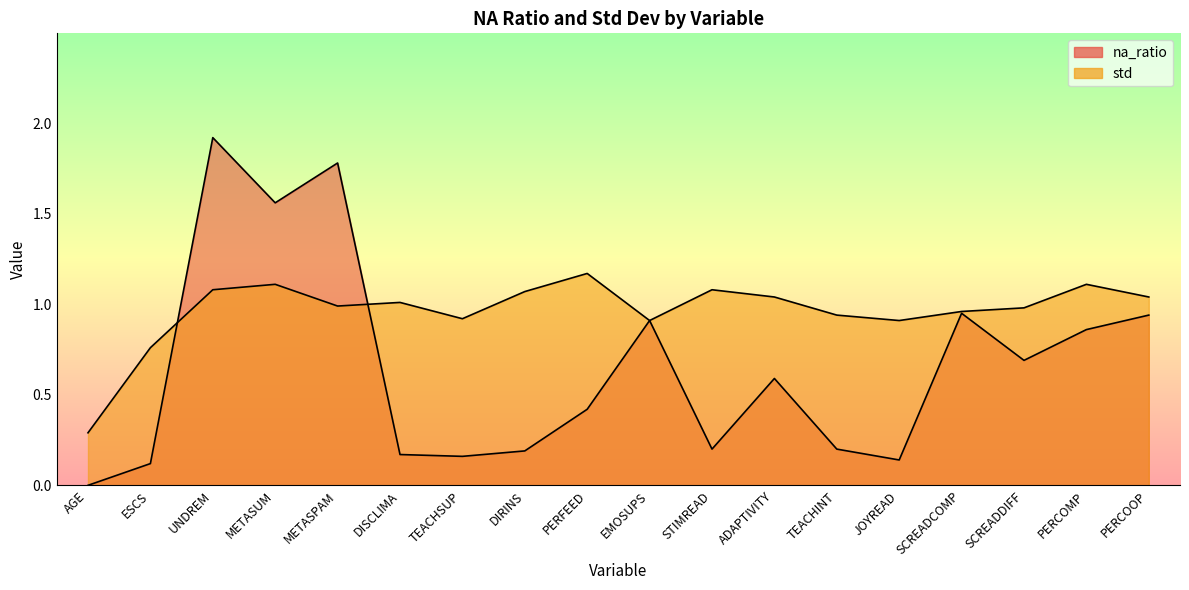

At which category is the sum across all series the highest?

UNDREM